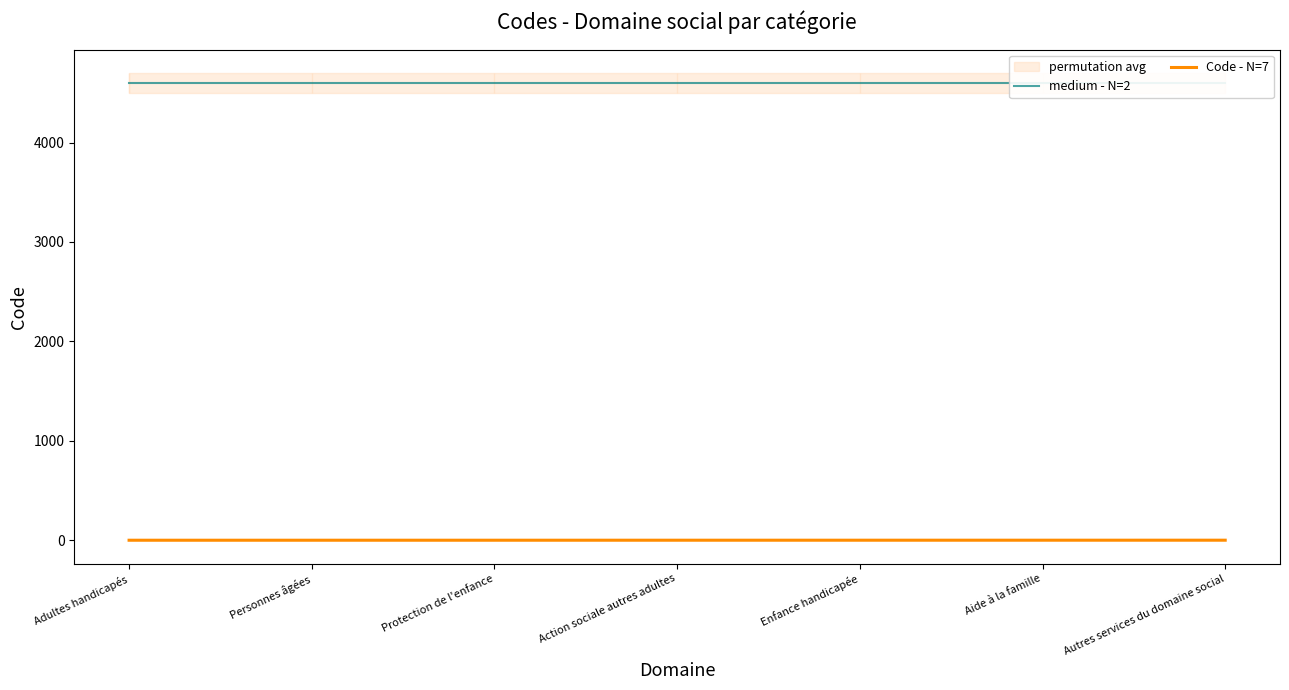

Reading left to right, what are all the values shown in this chart?

medium - N=2: Adultes handicapés=4600.0	Personnes âgées=4600.0	Protection de l'enfance=4600.0	Action sociale autres adultes=4600.0	Enfance handicapée=4600.0	Aide à la famille=4600.0	Autres services du domaine social=4600.0
Code - N=7: Adultes handicapés=-0.2	Personnes âgées=-0.1	Protection de l'enfance=-0.1	Action sociale autres adultes=0.0	Enfance handicapée=0.1	Aide à la famille=0.1	Autres services du domaine social=0.2